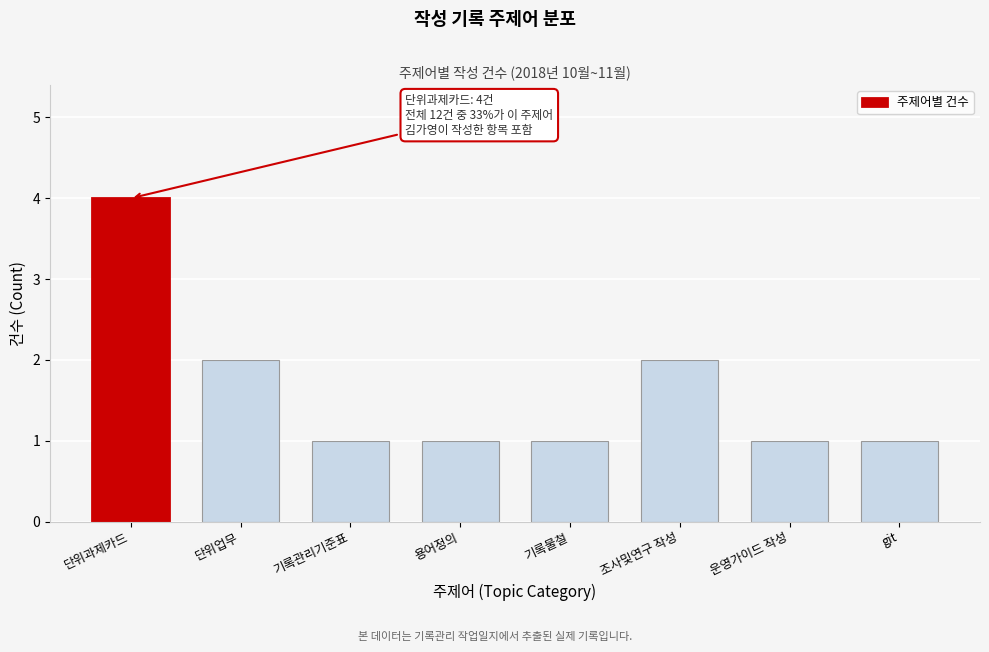

Reading right to left, transcribe all the data shown in this chart.

git=1	운영가이드 작성=1	조사및연구 작성=2	기록물철=1	용어정의=1	기록관리기준표=1	단위업무=2	단위과제카드=4